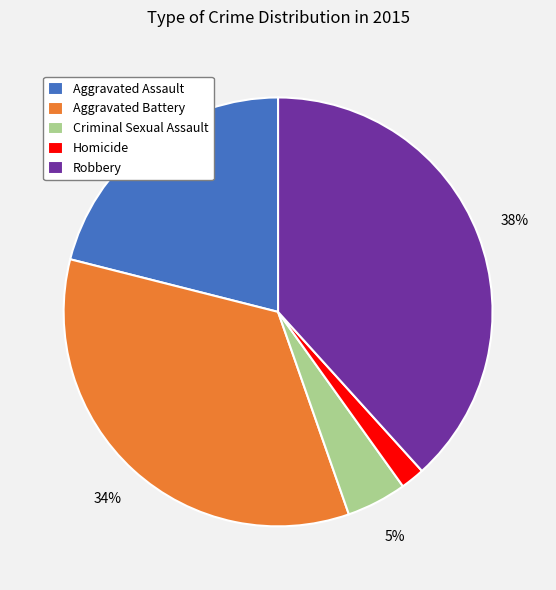

Between Robbery and Aggravated Assault, which is larger?

Robbery